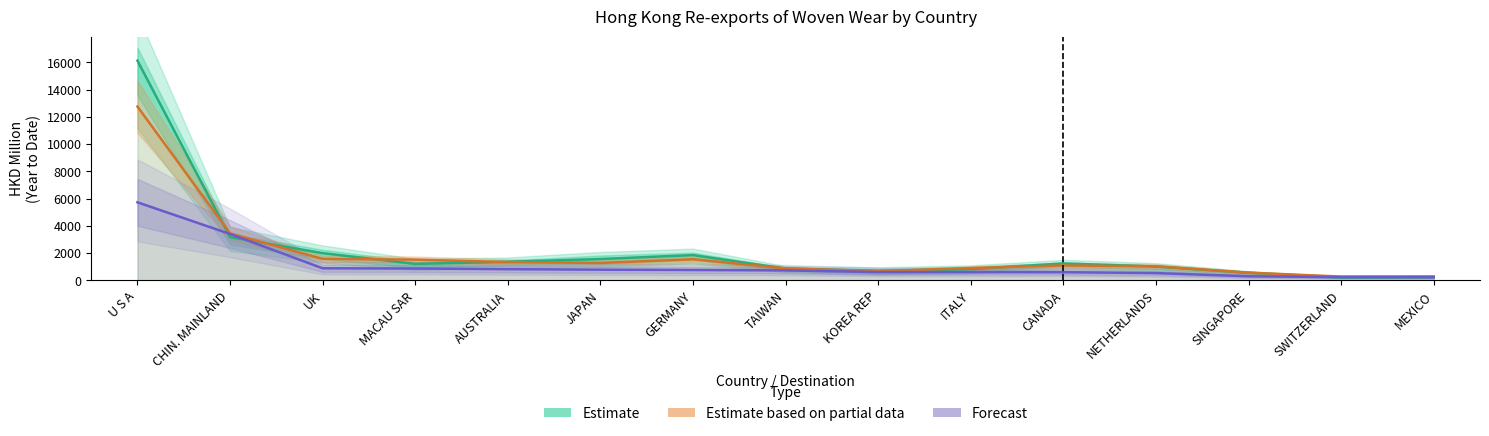

What is the total value across all series at SINGAPORE?

1419.9